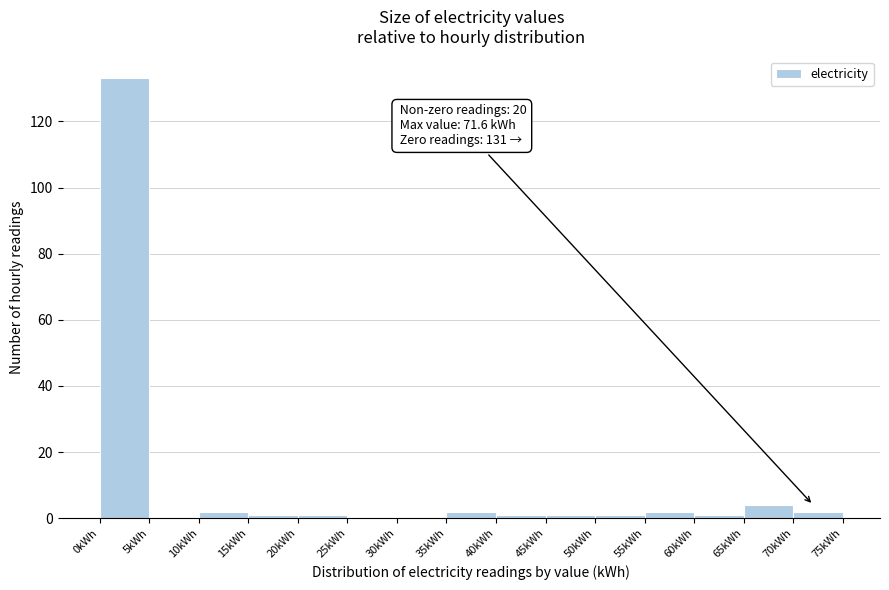

Which range on the x-axis has the tallest bar?

0 to 5